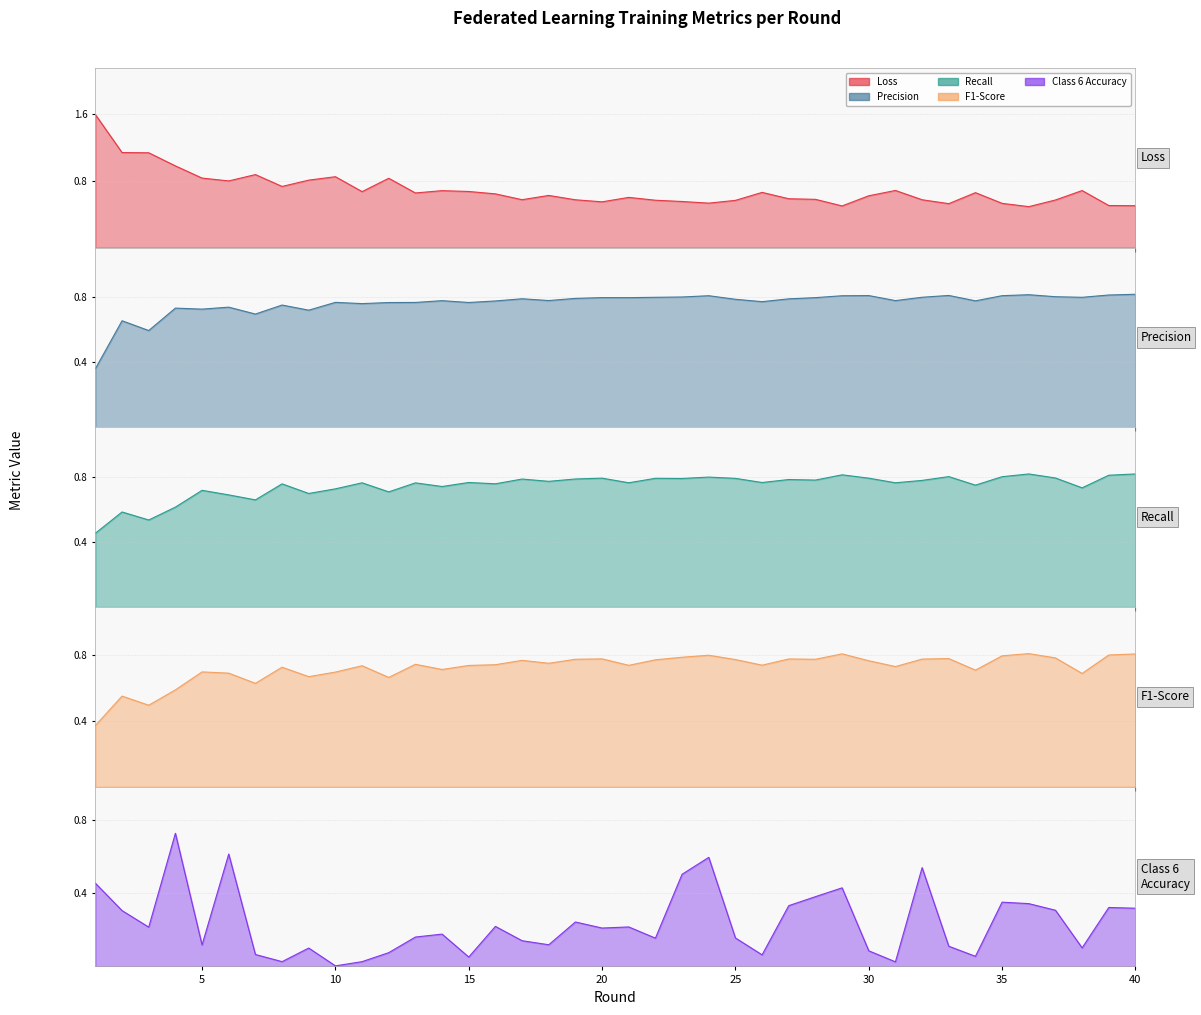

Is the value of Loss at 5 greater than the value of F1-Score at 17?

Yes